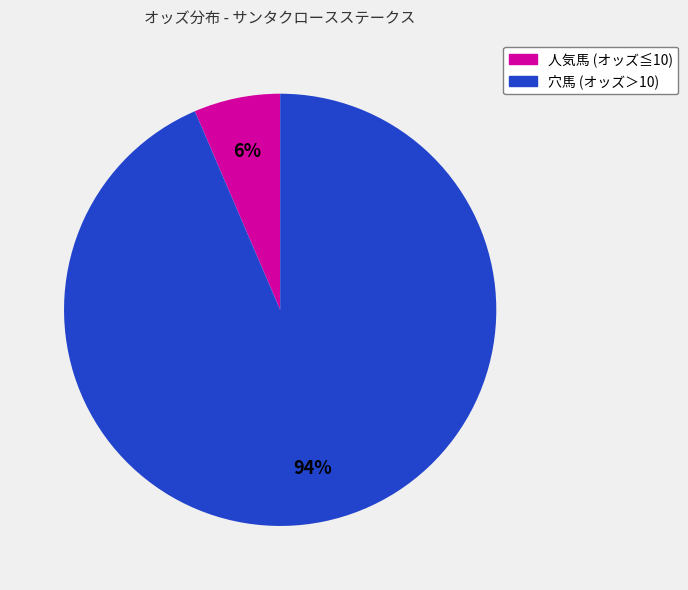

Is there a majority slice in this chart?

Yes